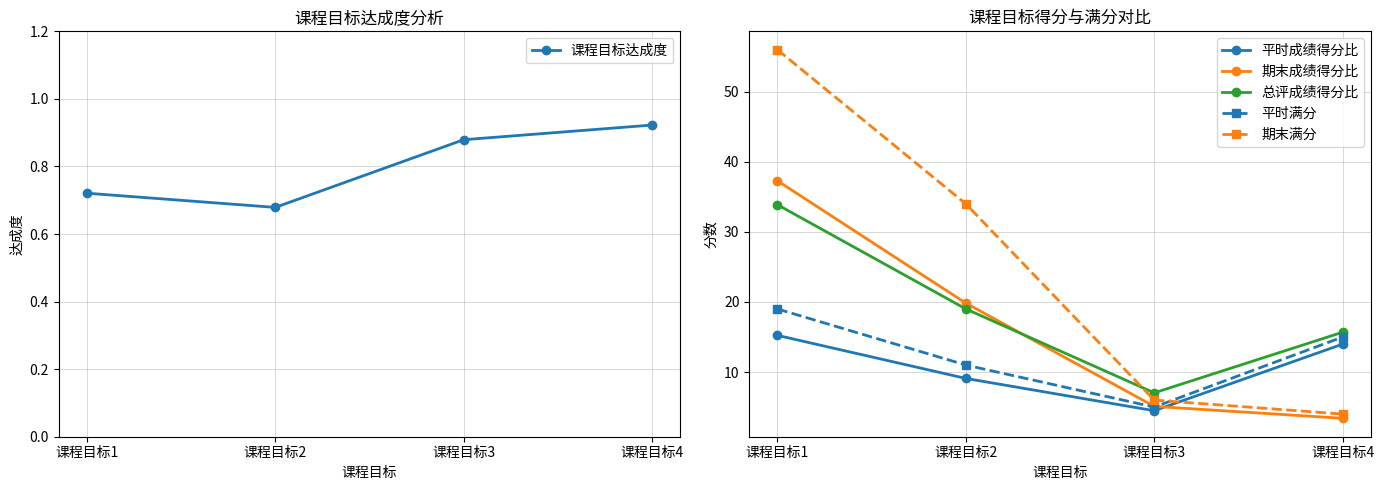

What is the value of the 总评成绩得分比 point at the 1st from the left?

33.9